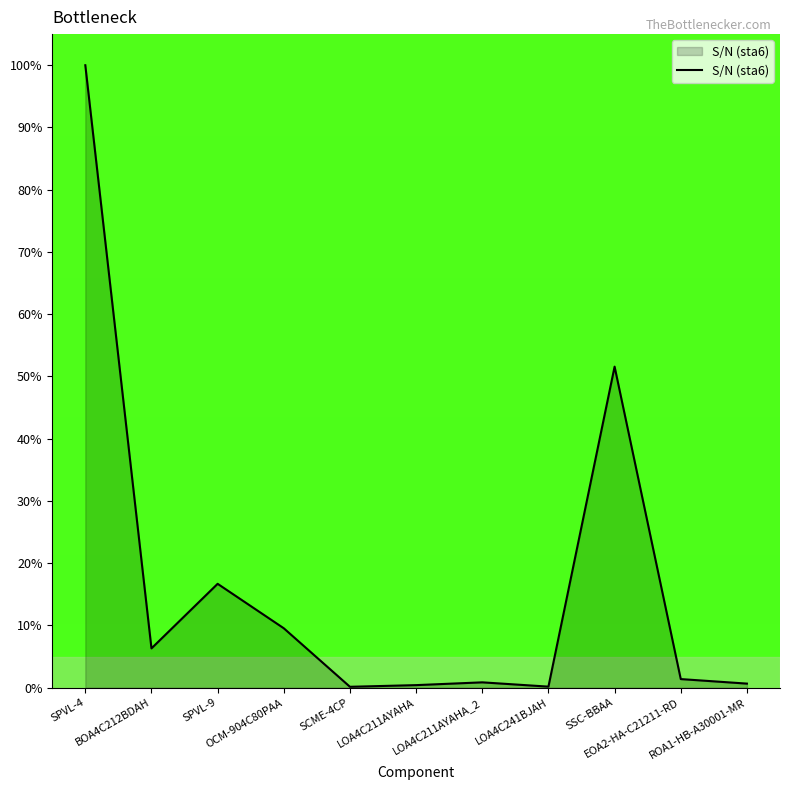

What is the difference between the maximum and minimum values?

99.8